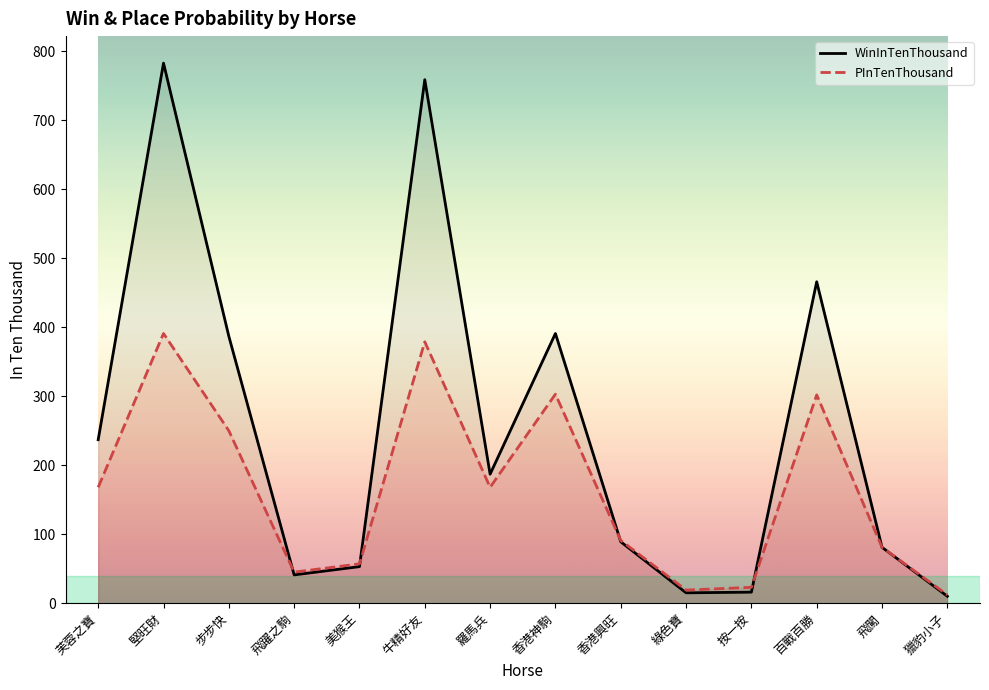

At which label does WinInTenThousand first exceed 187?

芙蓉之寶